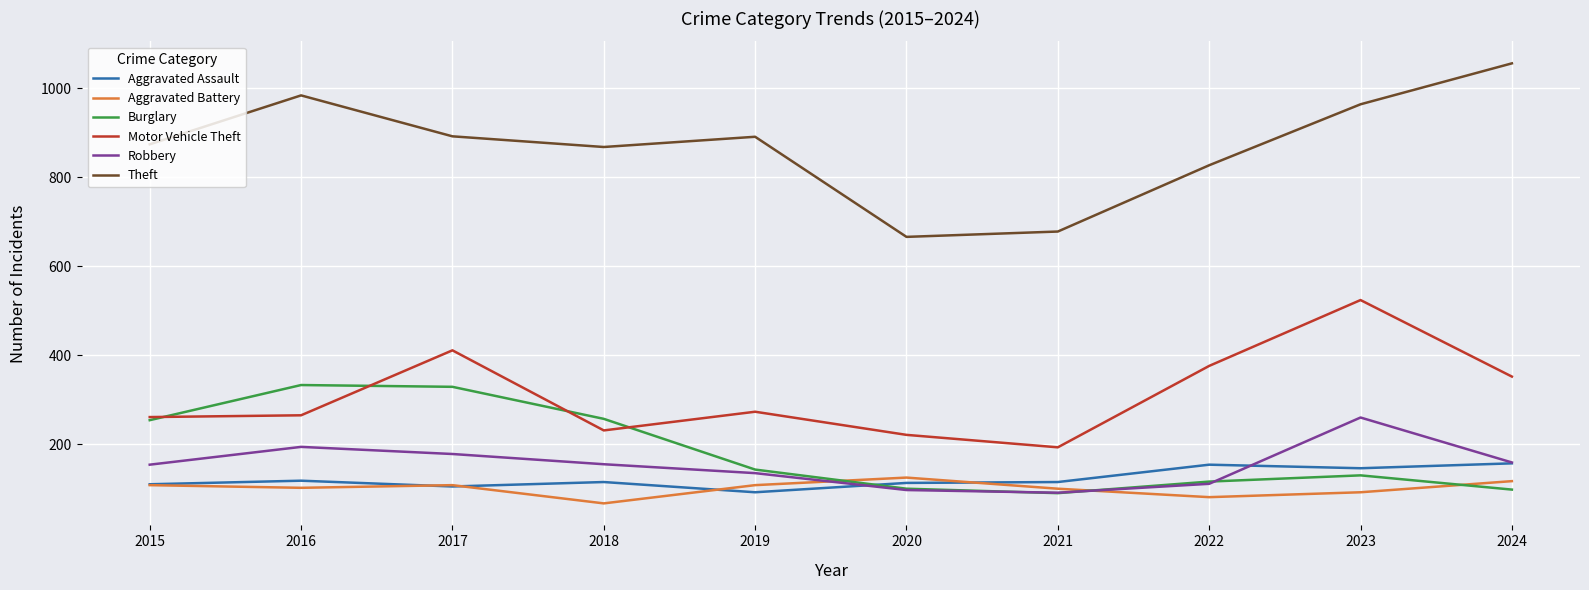

True or false: Aggravated Battery and Theft cross at least once.

False